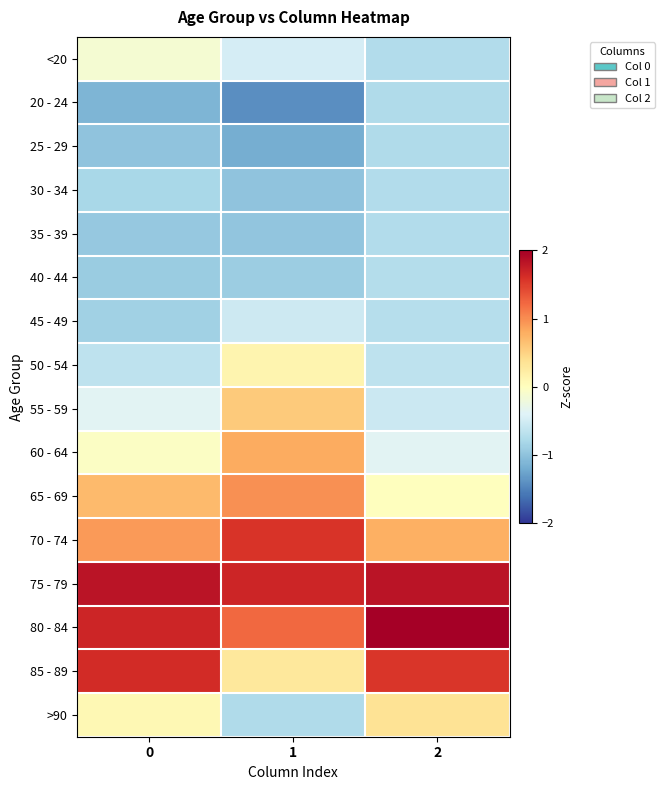

Rank the series by their maximum value, from lowest to highest.

25 - 29, 20 - 24, 30 - 34, 35 - 39, 40 - 44, 45 - 49, <20, 50 - 54, >90, 55 - 59, 60 - 64, 65 - 69, 70 - 74, 85 - 89, 75 - 79, 80 - 84